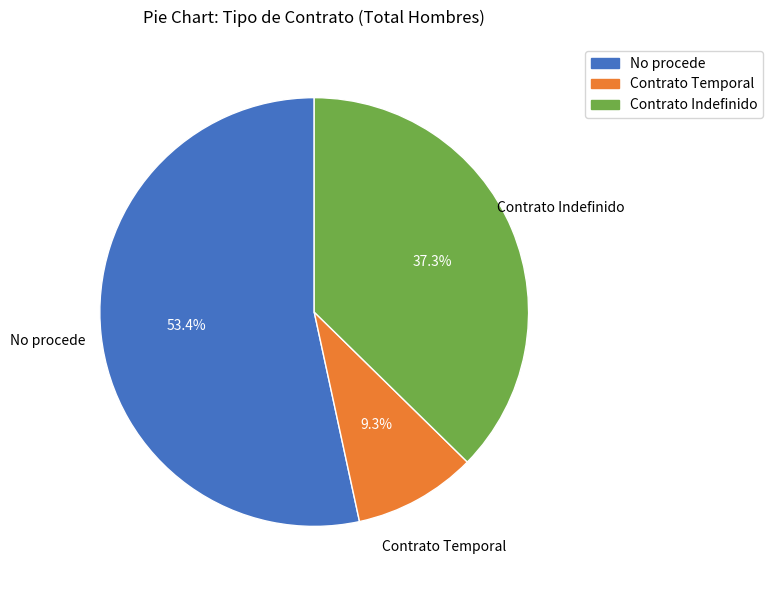

What percentage is the Contrato Indefinido slice, to the nearest percent?

37%